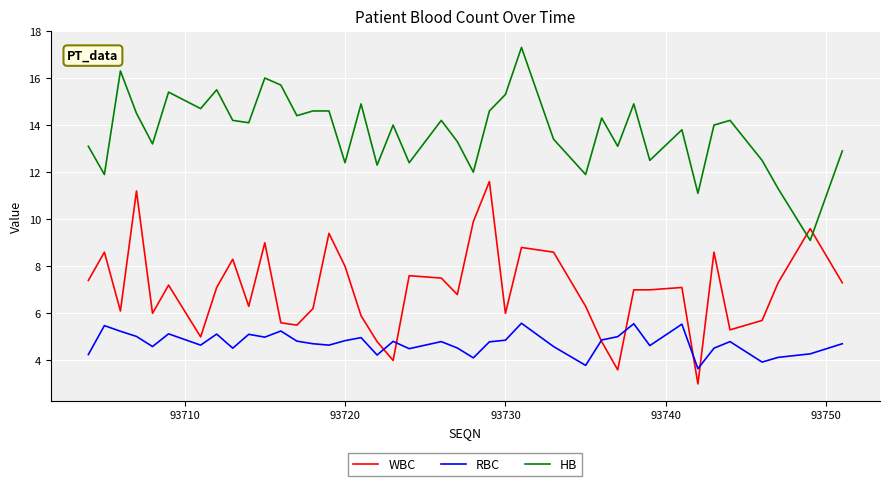

Rank the series by their average value, from lowest to highest.

RBC, WBC, HB